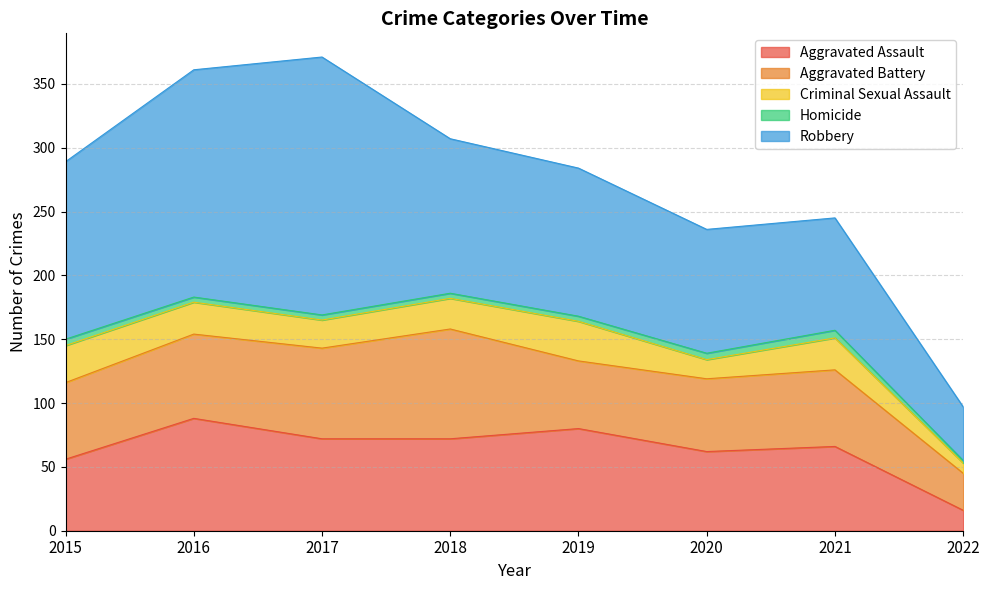

Which series has the widest spread of values?

Robbery